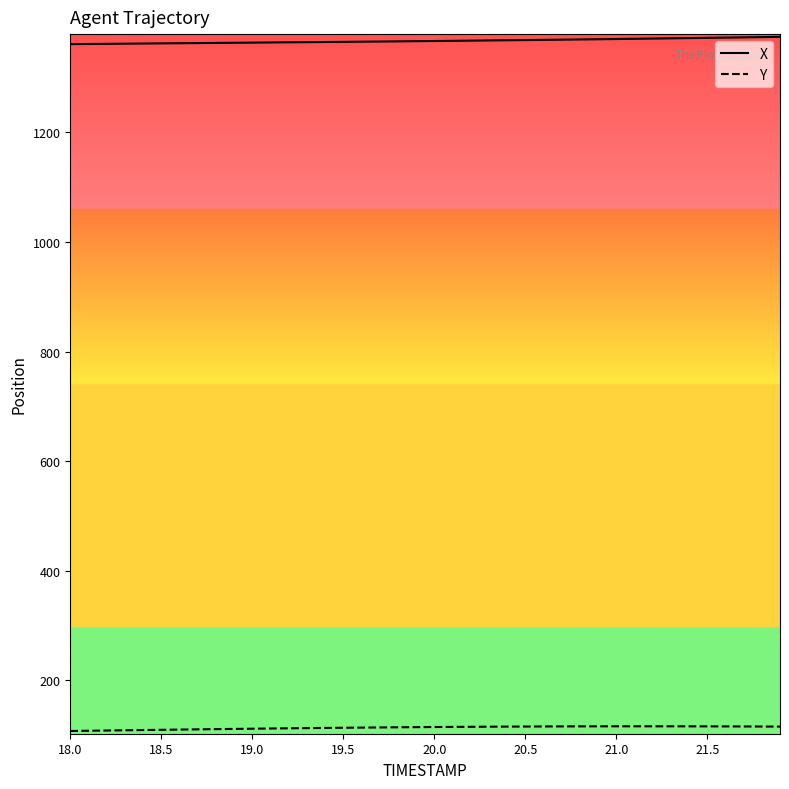

Rank the series by their average value, from highest to lowest.

X, Y